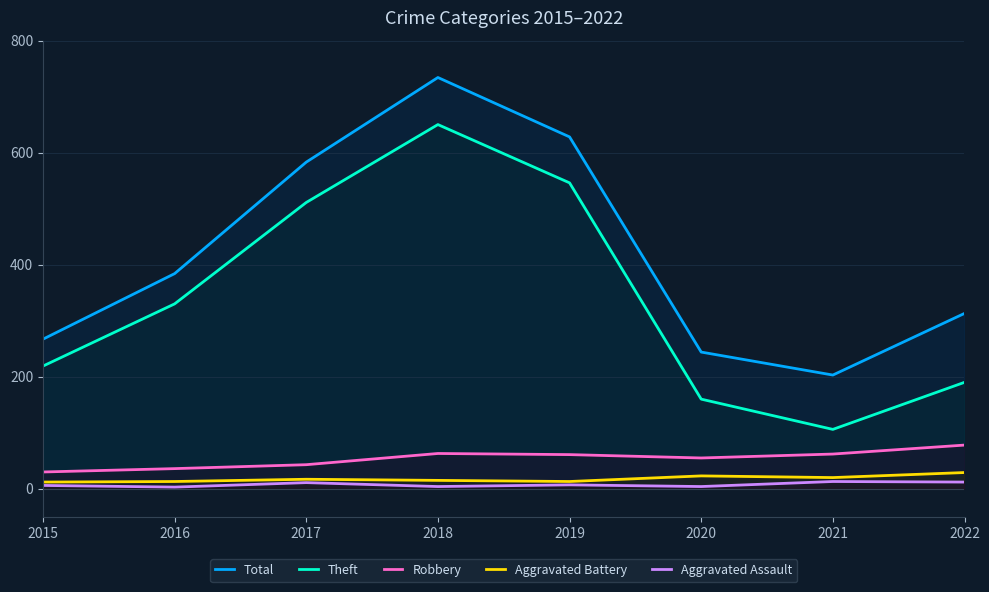

At which label does Robbery reach its peak?

2022